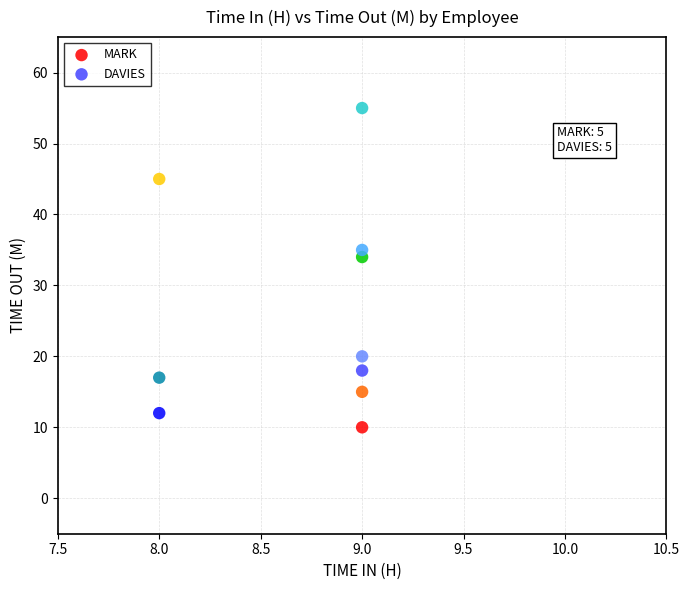

Which series contains the highest Y value?

DAVIES